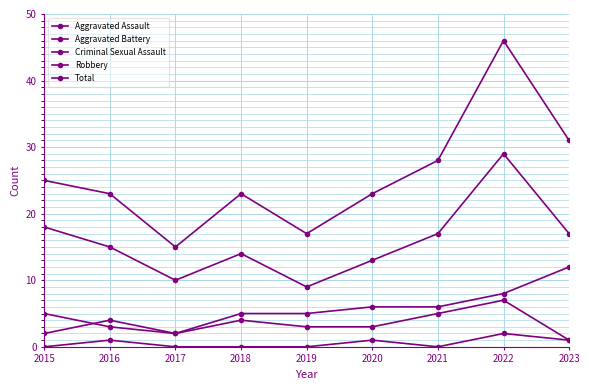

Count the number of data series in this chart.

5